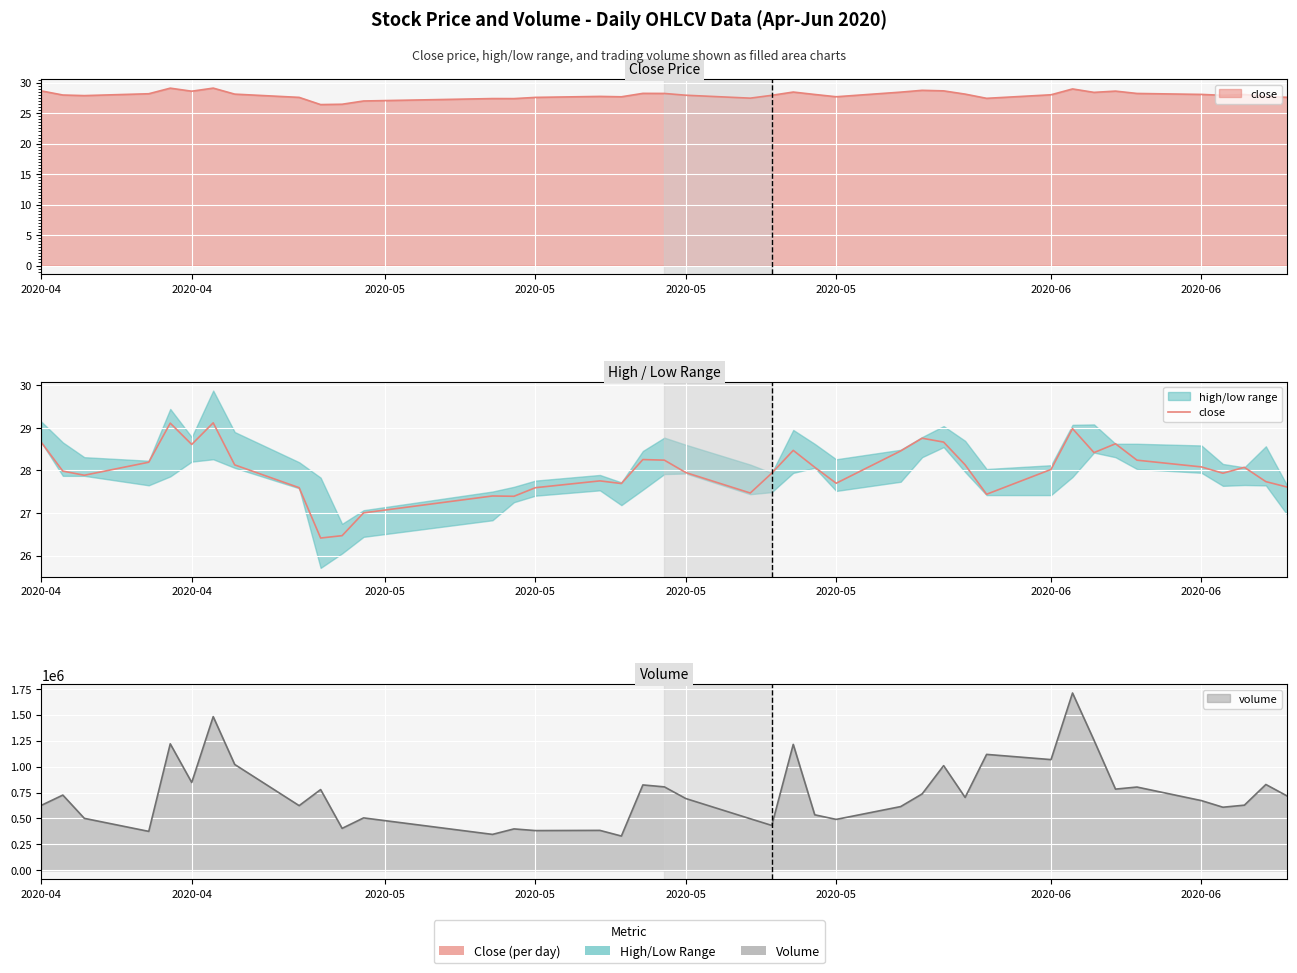

Is it true that the value at 2020-04 is 28.0?

True